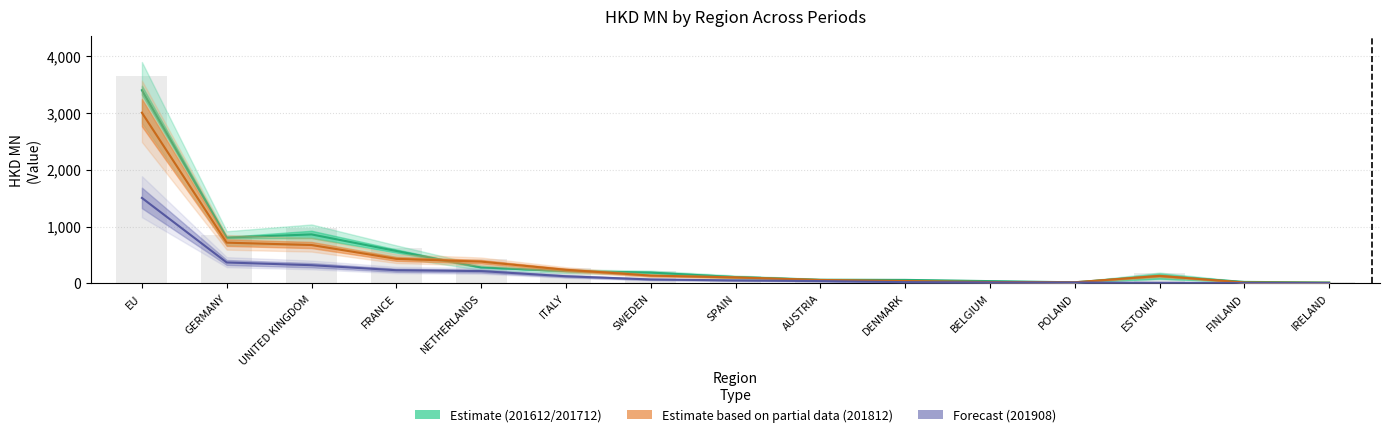

At which category is the sum across all series the highest?

EU